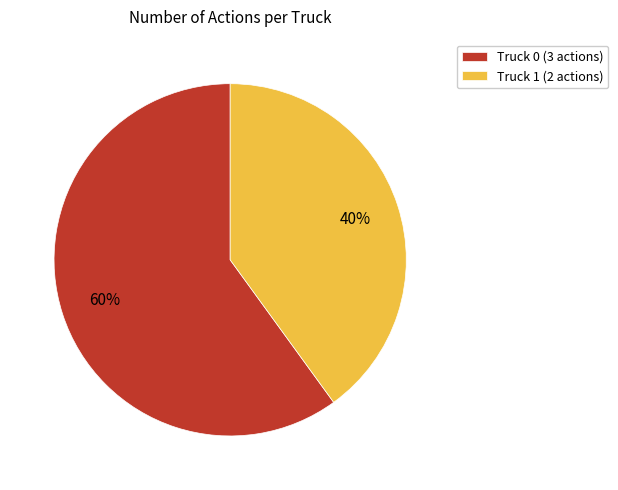

Approximately how many times larger is the value at Truck 0 compared to Truck 1?

1.5